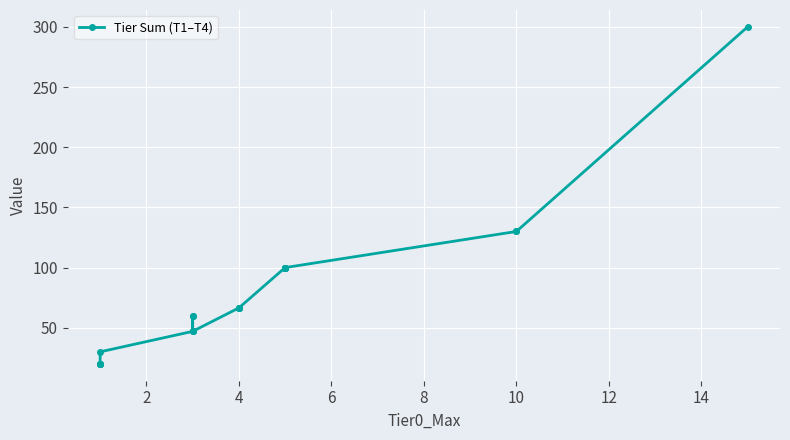

Reading right to left, what are all the values shown in this chart?

300.0	130.0	130.0	100.0	100.0	100.0	100.0	100.0	100.0	66.5	66.5	66.5	47.0	60.0	60.0	47.0	47.0	30.0	20.0	20.0	20.0	20.0